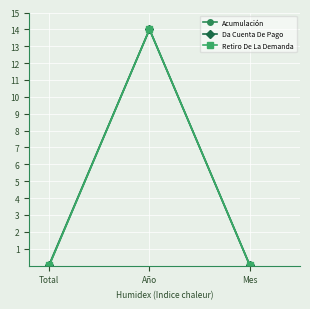

What is the label of the 1st point from the left?

Total